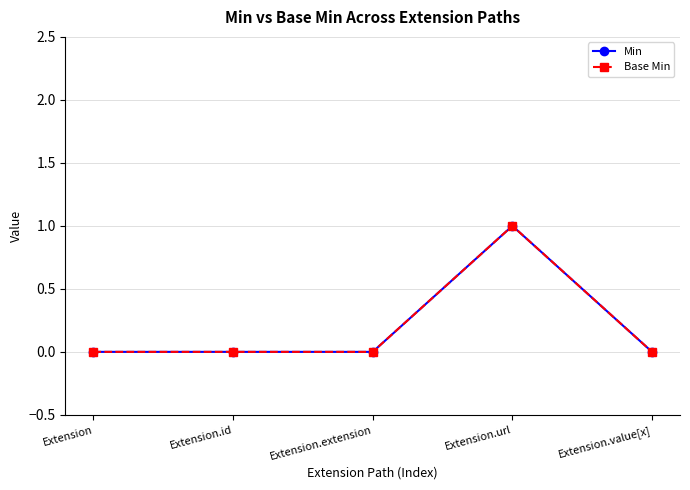

How many lines are shown in the chart?

2